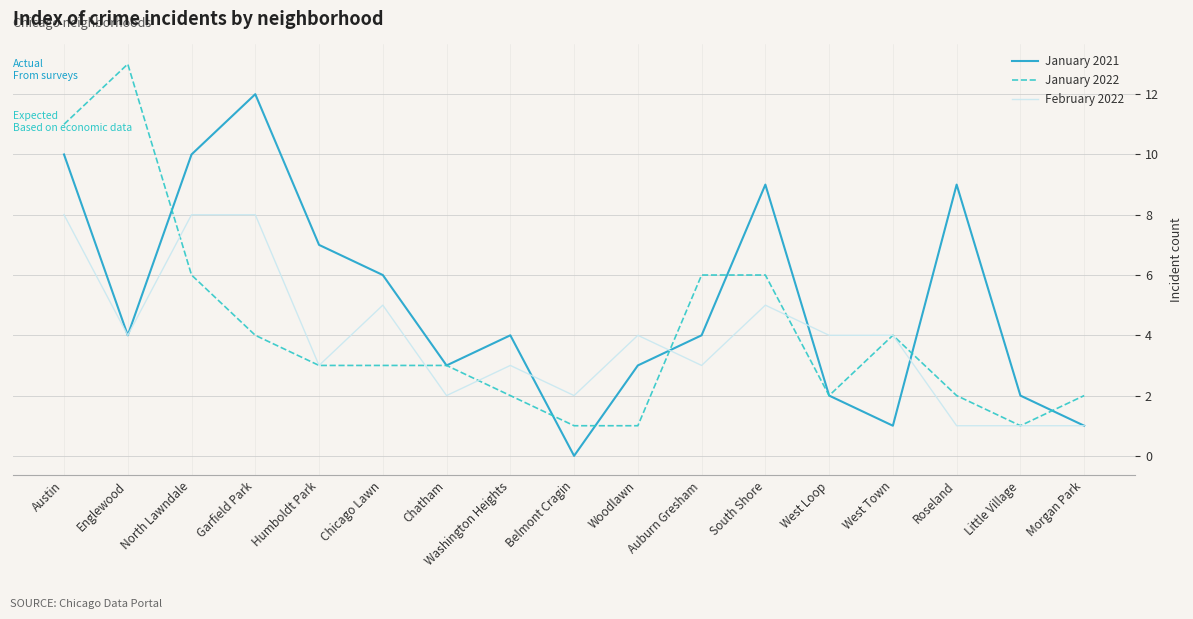

Reading left to right, transcribe all the data shown in this chart.

January 2021: 10	4	10	12	7	6	3	4	0	3	4	9	2	1	9	2	1
January 2022: 11	13	6	4	3	3	3	2	1	1	6	6	2	4	2	1	2
February 2022: 8	4	8	8	3	5	2	3	2	4	3	5	4	4	1	1	1